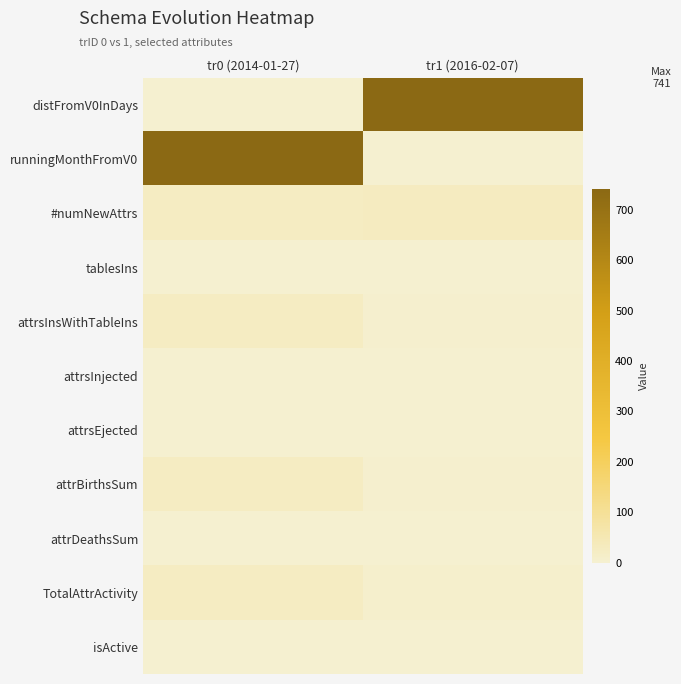

Reading right to left, list all the values displayed in this chart.

distFromV0InDays: tr1 (2016-02-07)=741	tr0 (2014-01-27)=0
runningMonthFromV0: tr1 (2016-02-07)=0	tr0 (2014-01-27)=741
#numNewAttrs: tr1 (2016-02-07)=27	tr0 (2014-01-27)=25
tablesIns: tr1 (2016-02-07)=1	tr0 (2014-01-27)=0
attrsInsWithTableIns: tr1 (2016-02-07)=3	tr0 (2014-01-27)=25
attrsInjected: tr1 (2016-02-07)=1	tr0 (2014-01-27)=0
attrsEjected: tr1 (2016-02-07)=2	tr0 (2014-01-27)=0
attrBirthsSum: tr1 (2016-02-07)=4	tr0 (2014-01-27)=25
attrDeathsSum: tr1 (2016-02-07)=2	tr0 (2014-01-27)=0
TotalAttrActivity: tr1 (2016-02-07)=6	tr0 (2014-01-27)=25
isActive: tr1 (2016-02-07)=1	tr0 (2014-01-27)=1